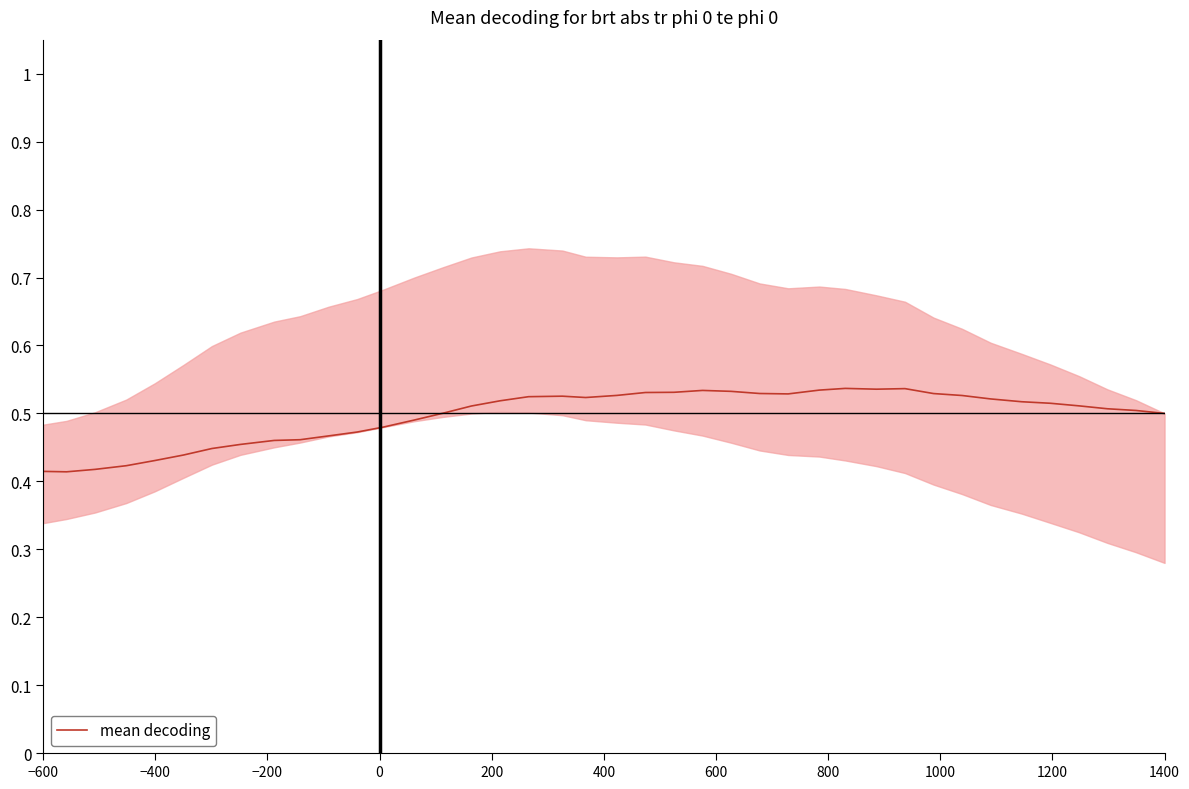

Reading left to right, transcribe all the data shown in this chart.

0.4	0.4	0.4	0.4	0.4	0.4	0.4	0.5	0.5	0.5	0.5	0.5	0.5	0.5	0.5	0.5	0.5	0.5	0.5	0.5	0.5	0.5	0.5	0.5	0.5	0.5	0.5	0.5	0.5	0.5	0.5	0.5	0.5	0.5	0.5	0.5	0.5	0.5	0.5	0.5